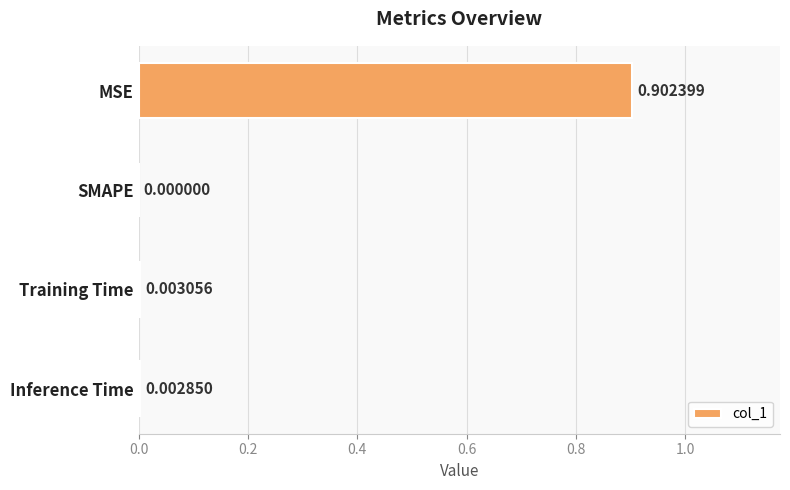

Which has a higher value, Inference Time or SMAPE?

Inference Time